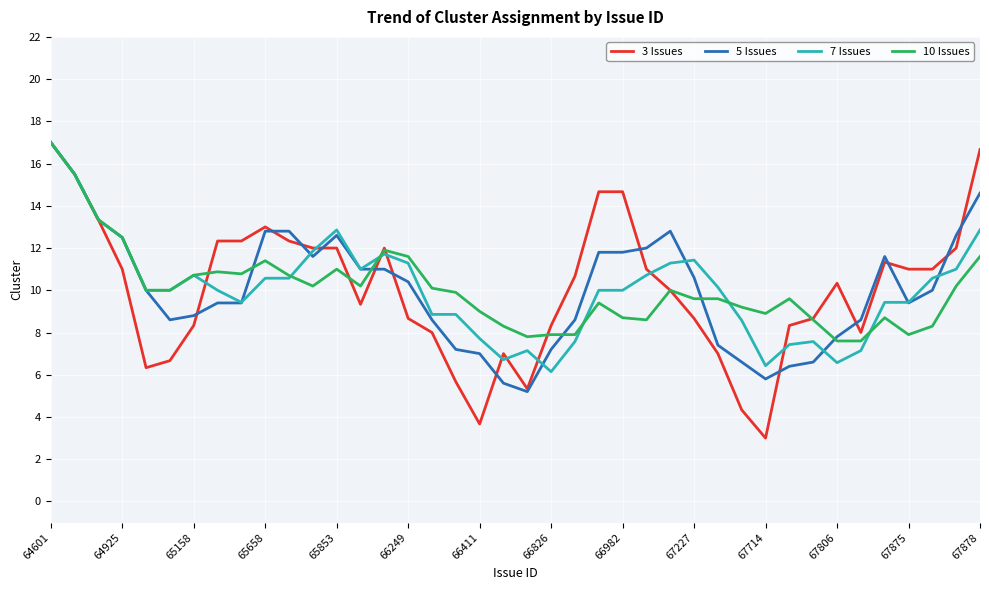

Does the chart have visible grid lines?

Yes